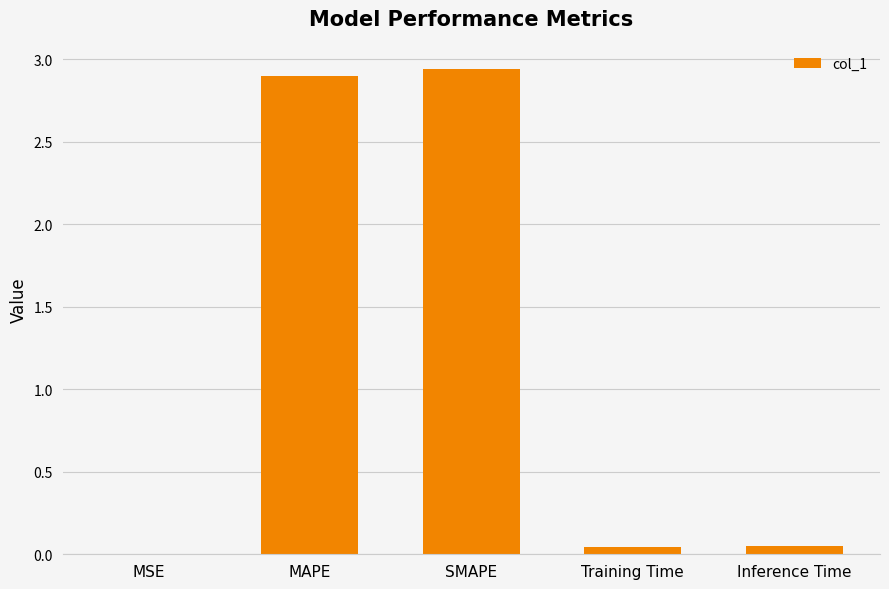

What is the sum of the values at SMAPE and MAPE?

5.8